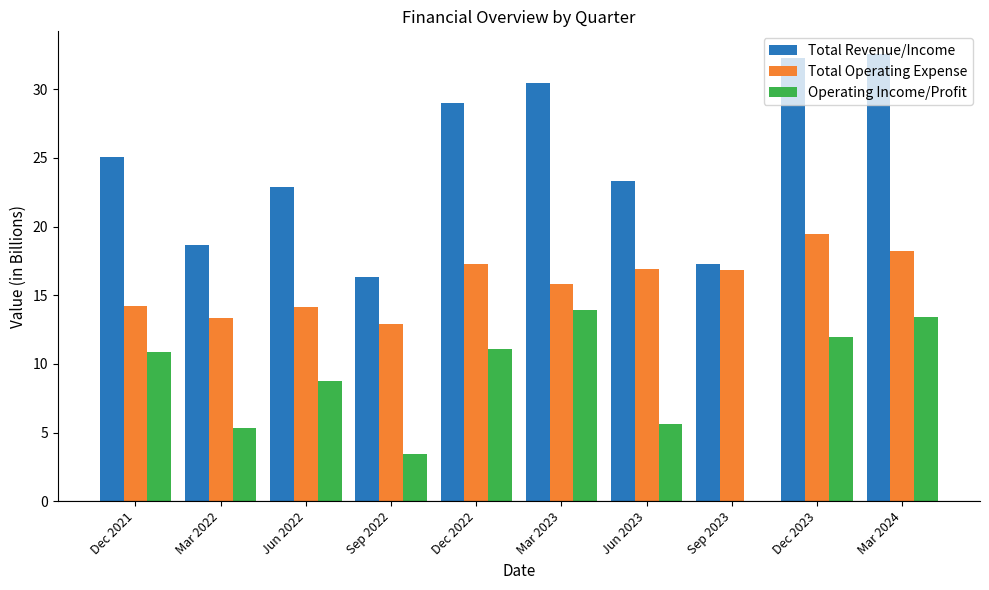

What is the smallest value displayed?

-0.5